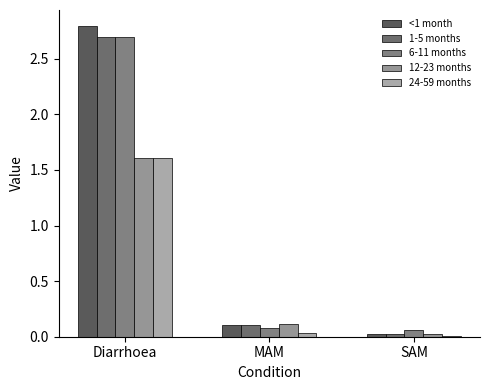

At which category does the chart reach its peak across all series?

Diarrhoea